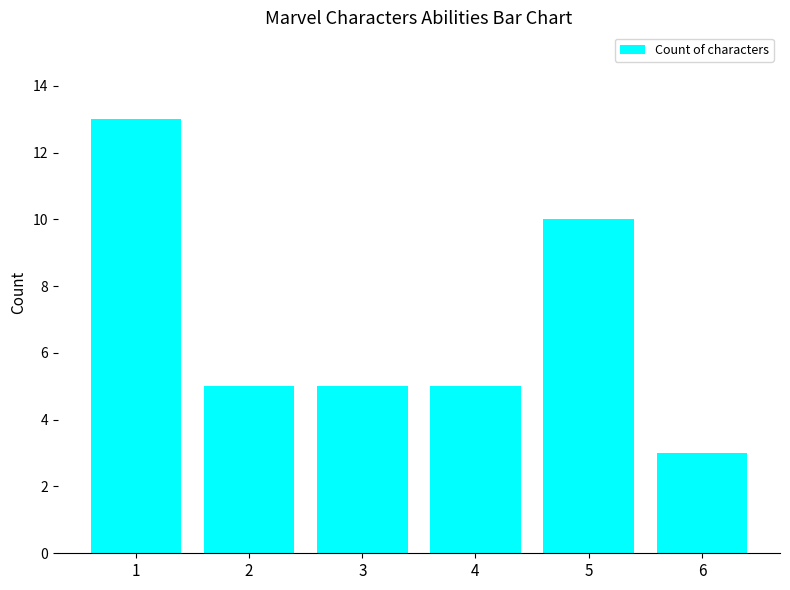

Where is the data nearest to the value 8?

5